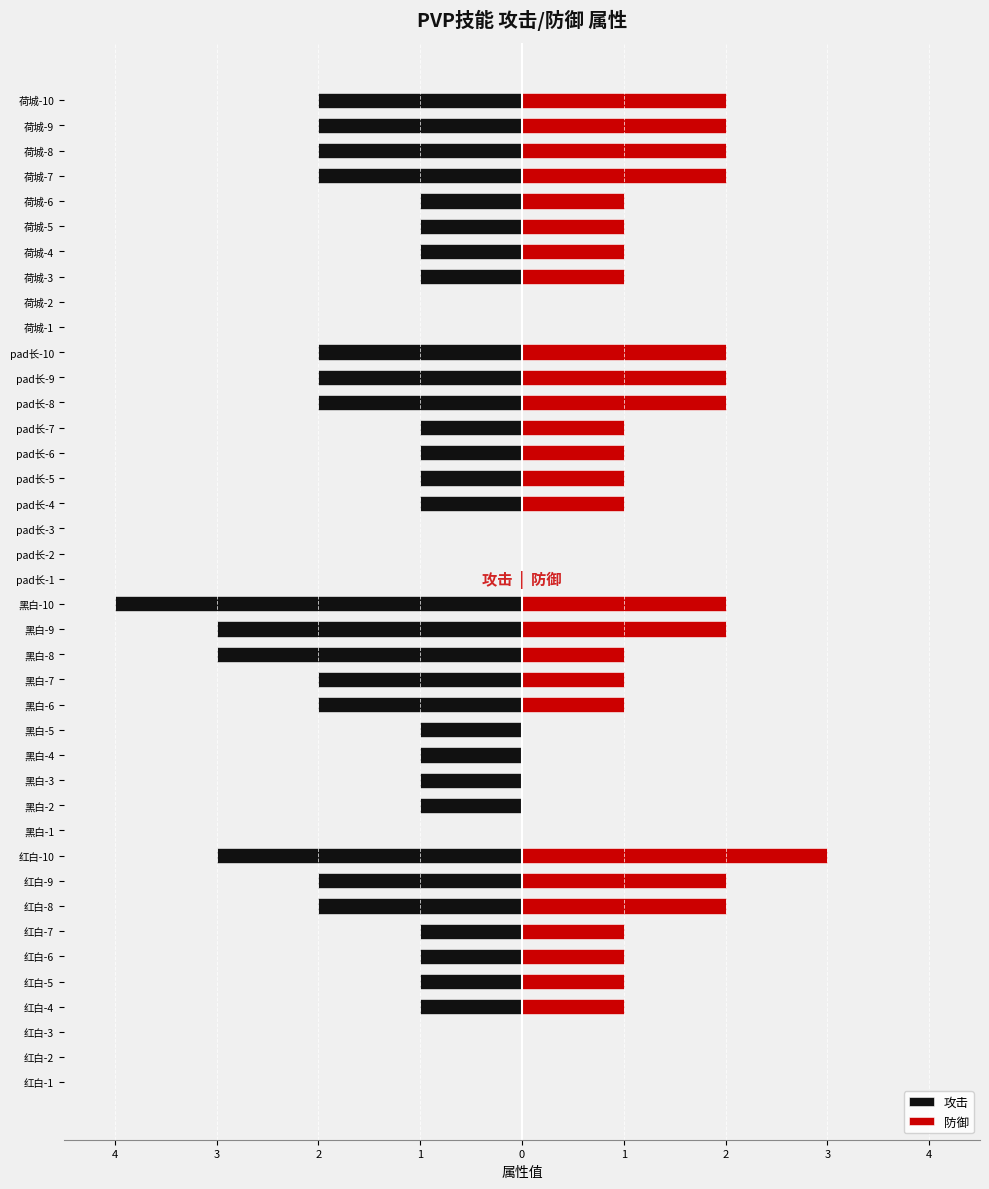

Where does the 攻击 series first go above -1?

红白-1